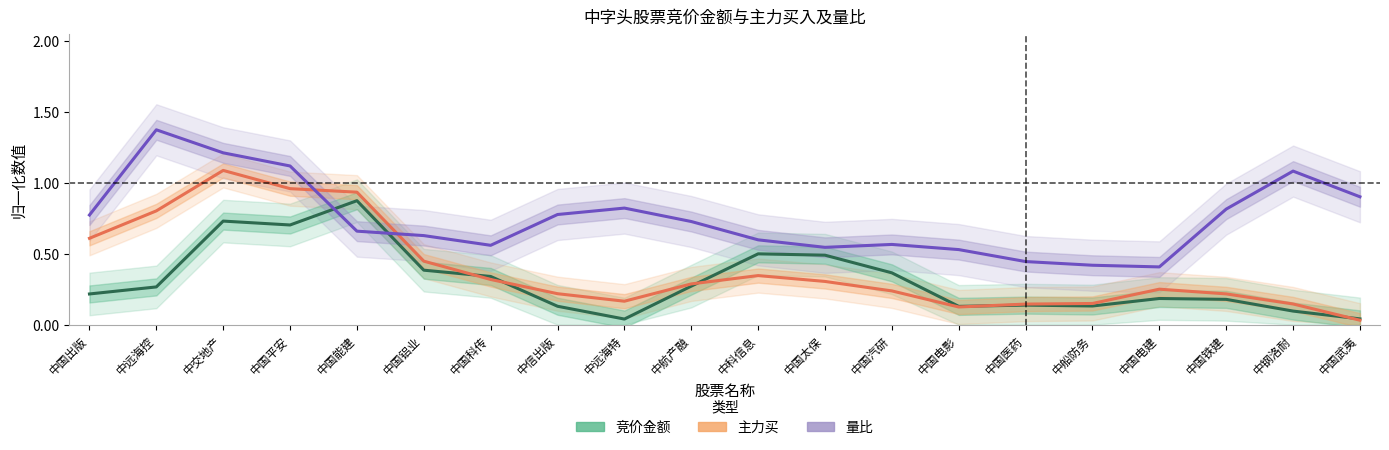

The 主力买 series shows 0.3 at 中航产融. True or false?

True